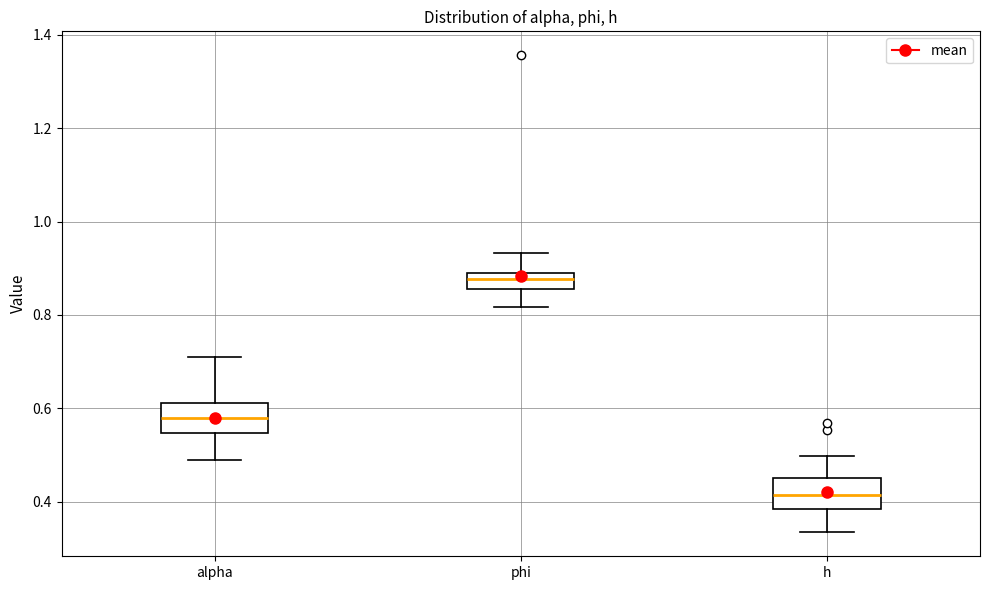

Which box's median line is the lowest?

h